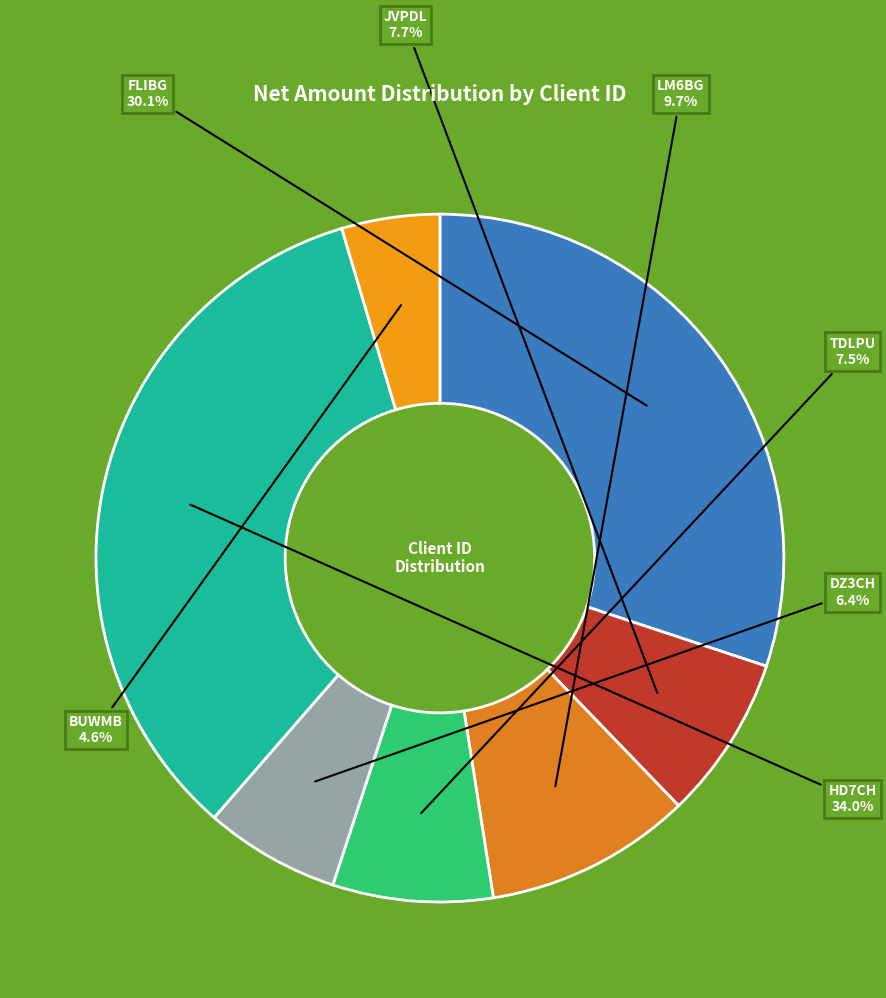

How many slices are in this pie chart?

7